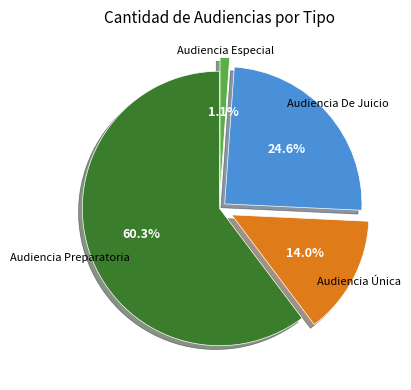

What portion of the pie excludes Audiencia Especial?

98.9%